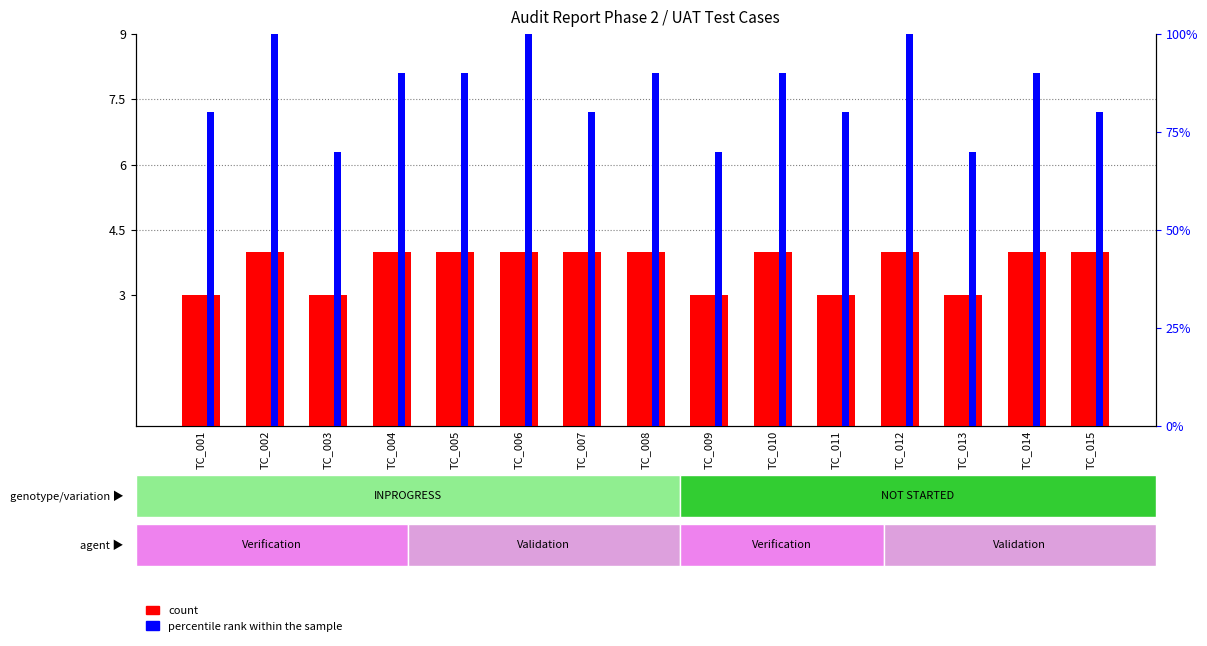

At which label does percentile rank within the sample first exceed 90?

TC_002